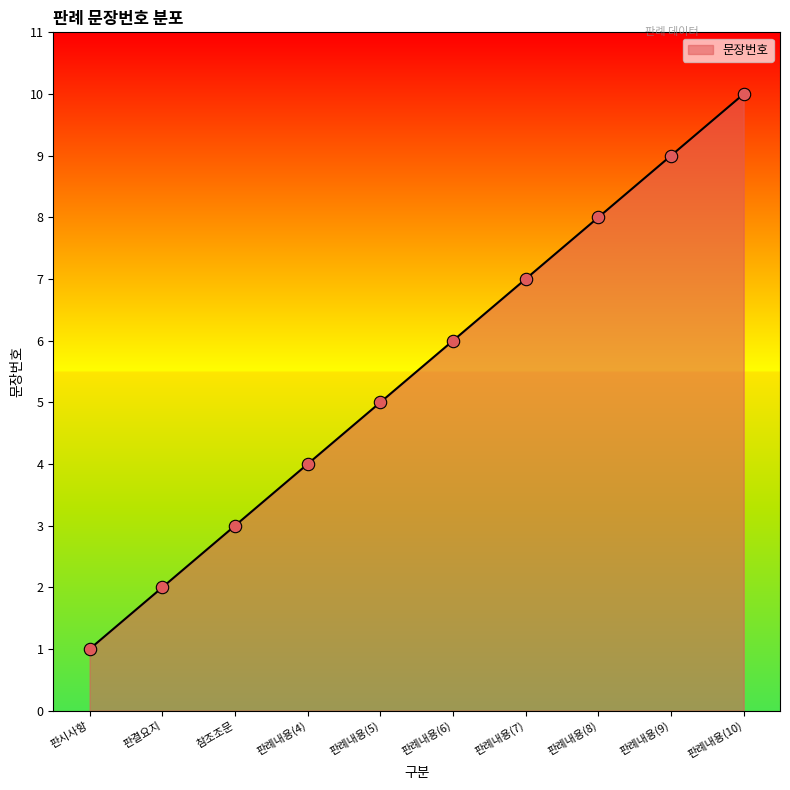

What is the change in value from 판례내용(7) to 판례내용(10)?

+3